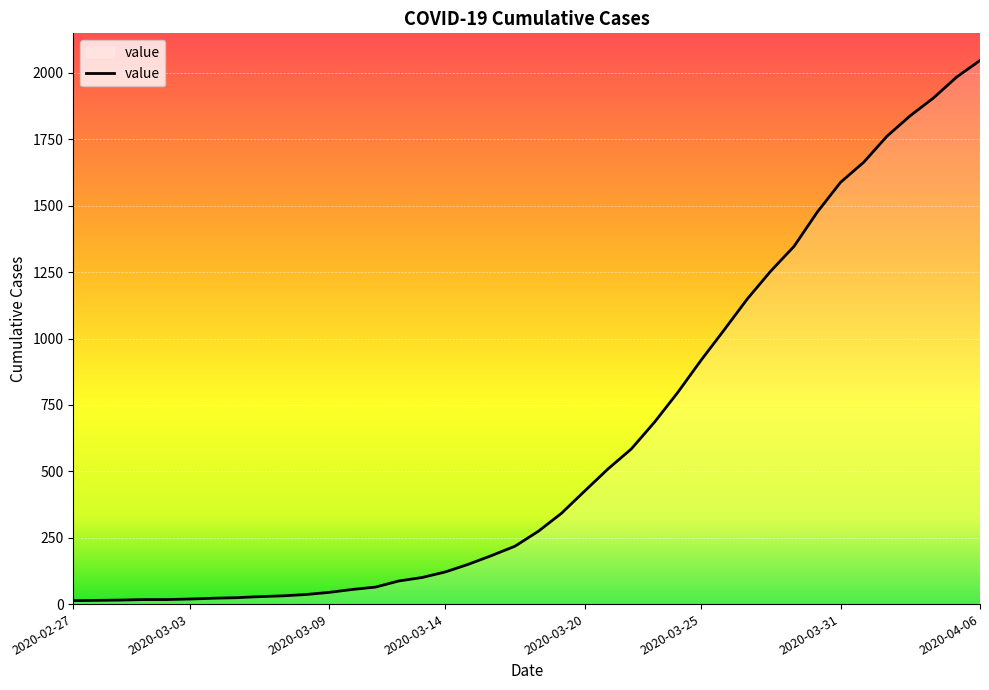

What is the difference between the maximum and minimum values?

2034